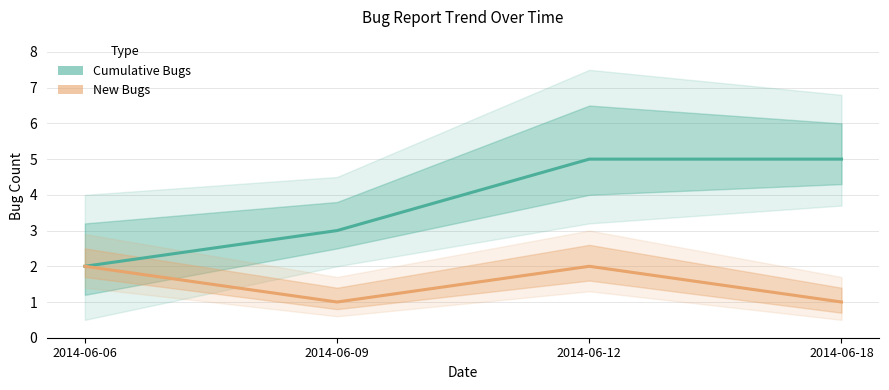

What is the sum of all Cumulative Bugs values?

15